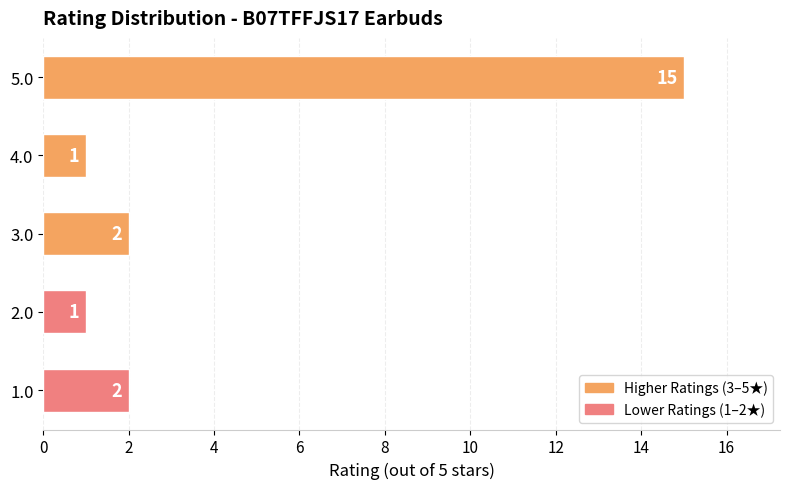

The chart shows a value of 15 at 5.0. True or false?

True